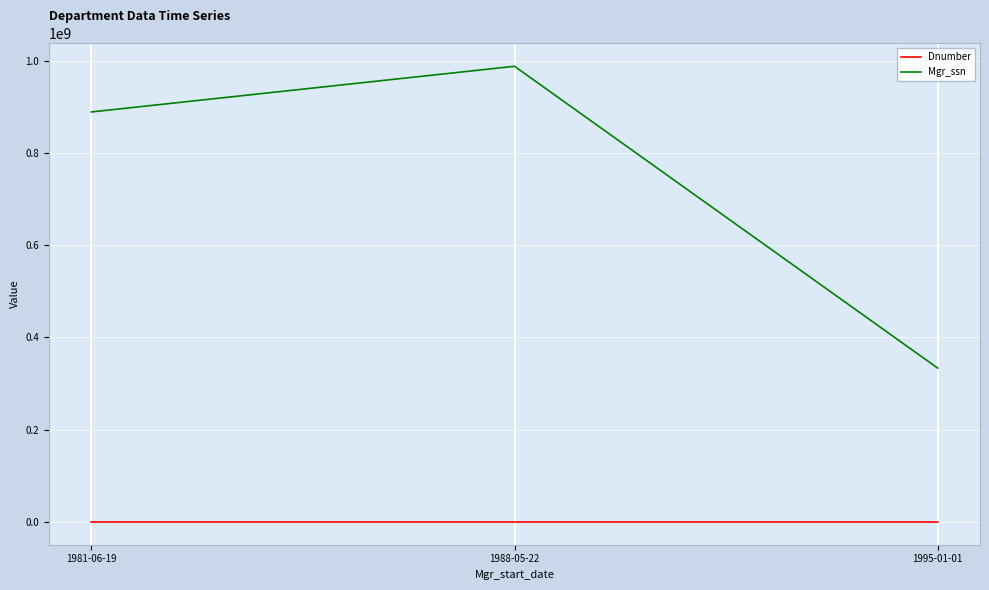

The value of Mgr_ssn at 1988-05-22 is 987654321. True or false?

True